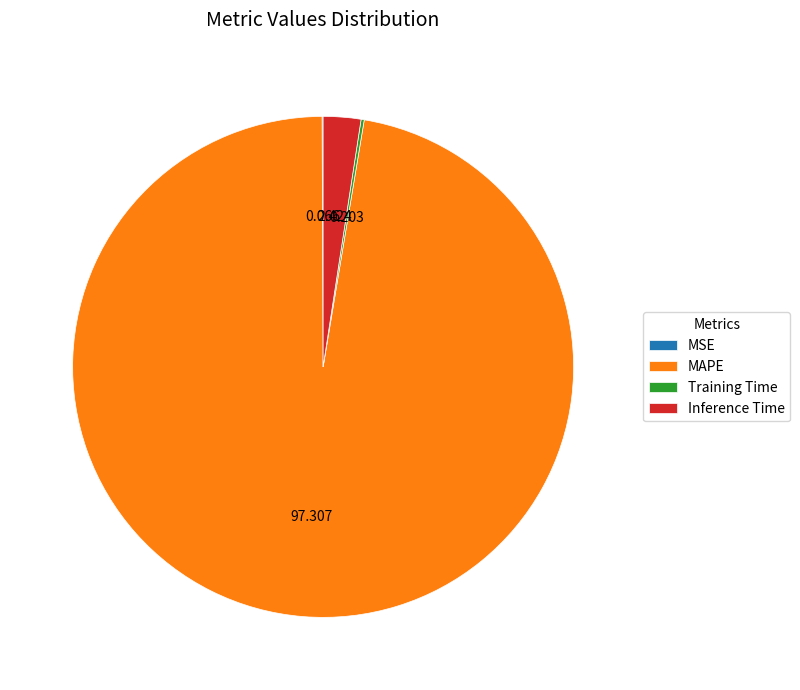

Does MAPE account for over 50% of the chart?

Yes